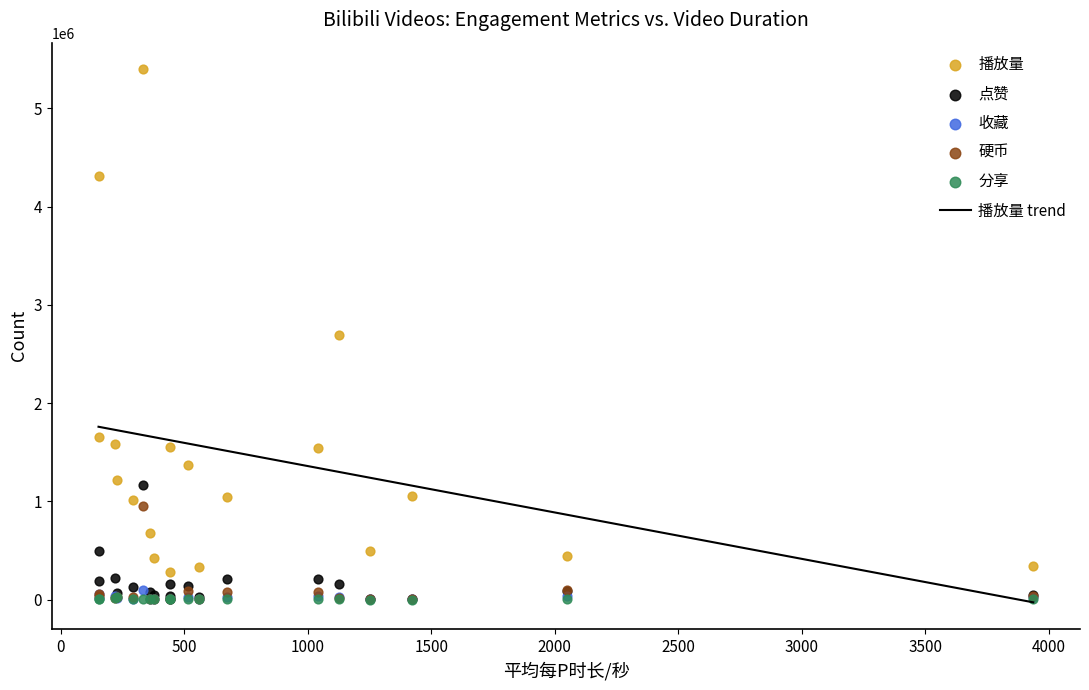

Which series has the largest total across all categories?

播放量